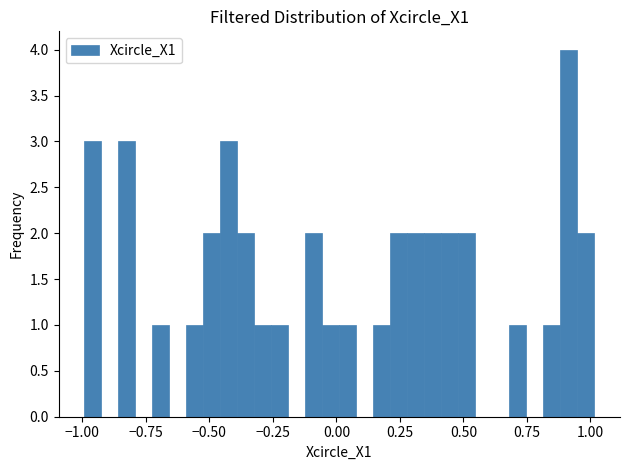

Around what value on the x-axis is the tallest bar? Give the approximate position of its centre, as read against the axis.

0.90